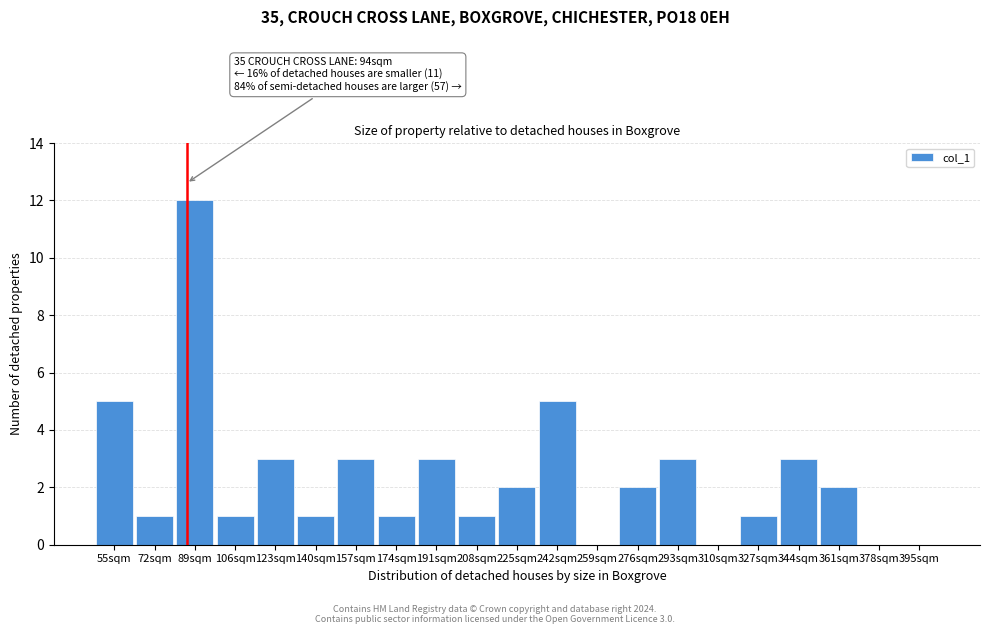

Reading right to left, what are all the values shown in this chart?

395sqm=0	378sqm=0	361sqm=2	344sqm=3	327sqm=1	310sqm=0	293sqm=3	276sqm=2	259sqm=0	242sqm=5	225sqm=2	208sqm=1	191sqm=3	174sqm=1	157sqm=3	140sqm=1	123sqm=3	106sqm=1	89sqm=12	72sqm=1	55sqm=5